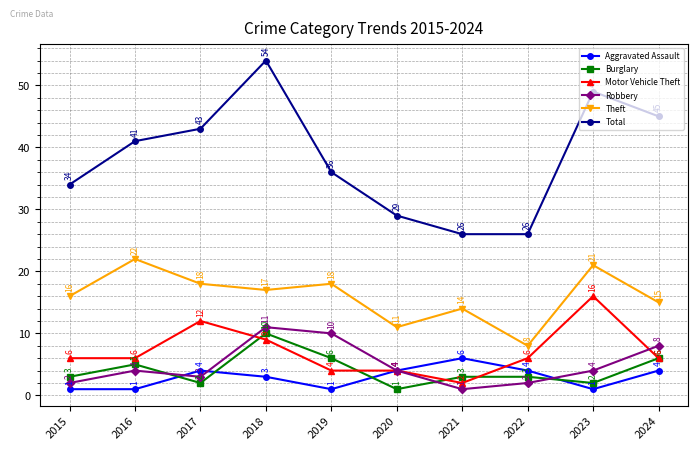

Does the chart have visible grid lines?

Yes